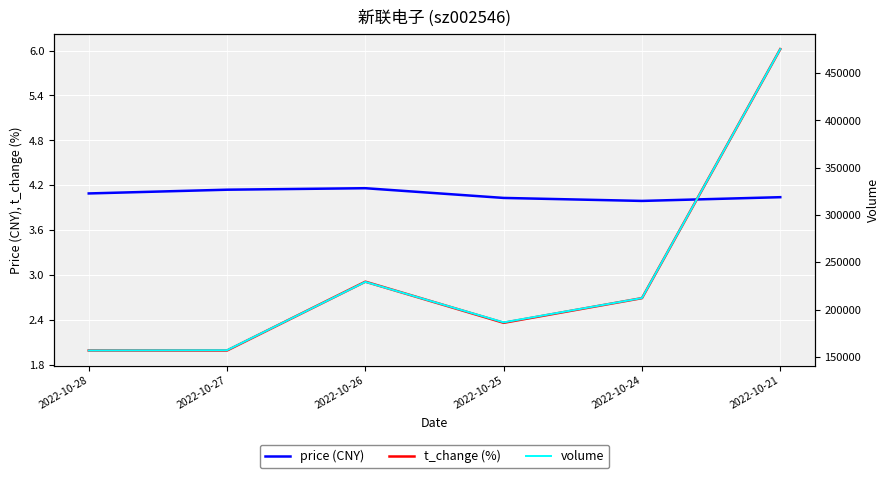

At how many categories does at least one series exceed 187644?

3